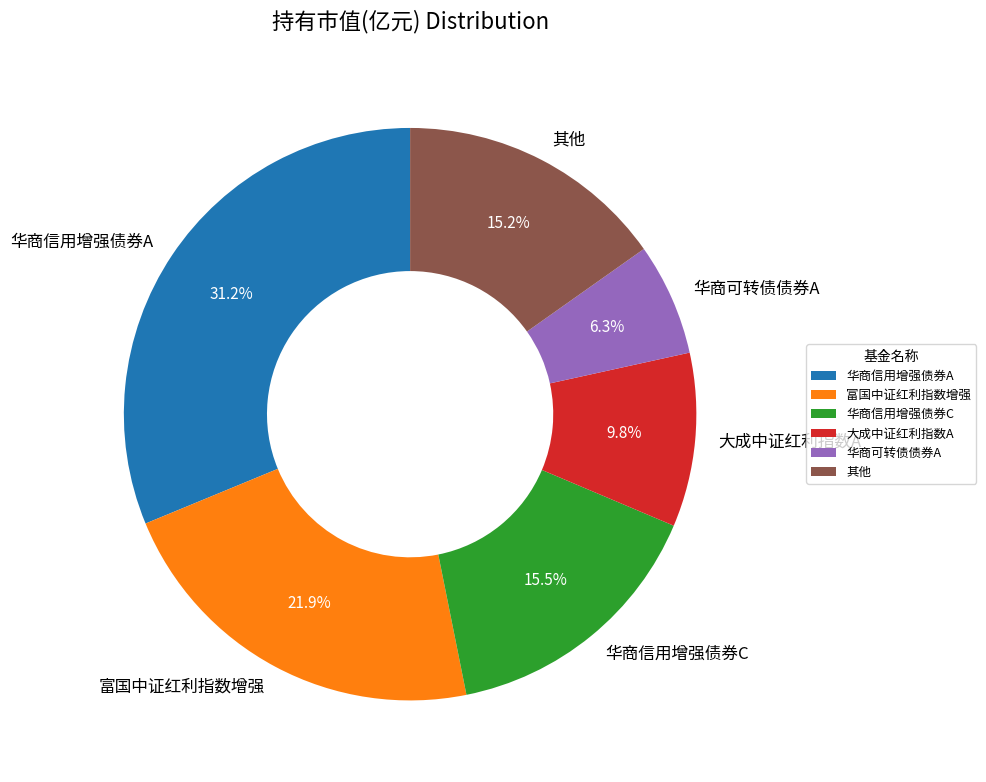

Does any single category account for the majority?

No